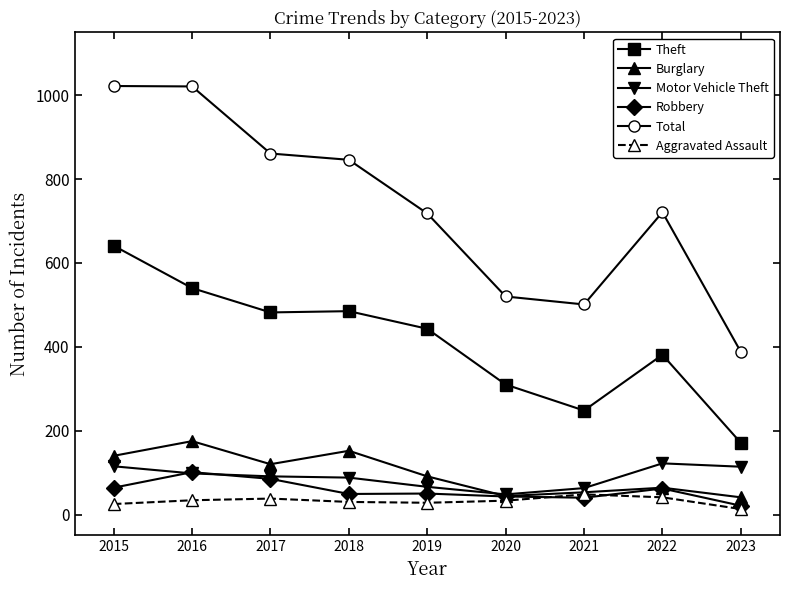

At which category does Robbery reach its first local peak?

2016